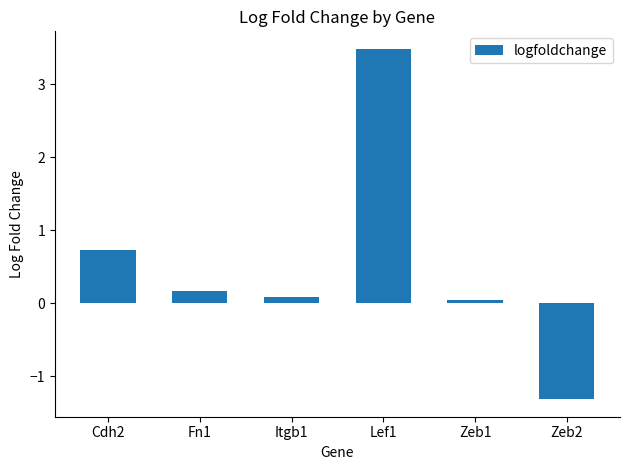

What is the greatest value displayed?

3.5